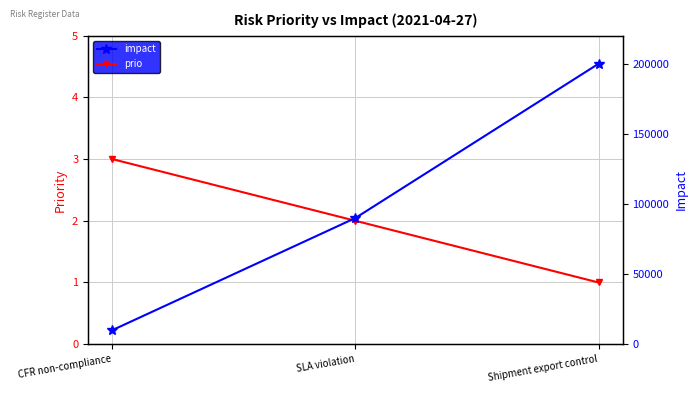

At how many categories does at least one series exceed 17809?

2